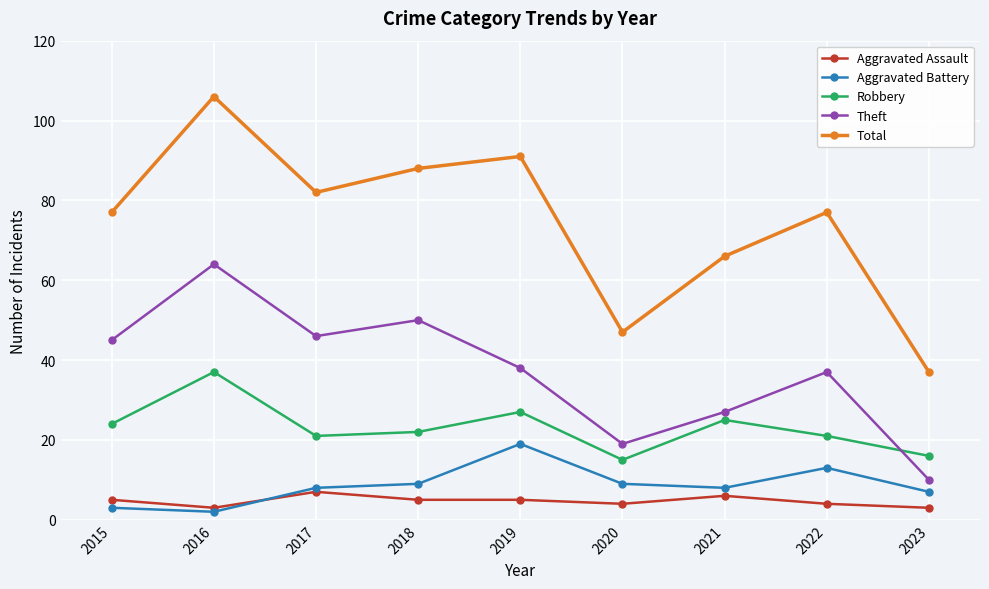

What is the sum of all Total values?

671